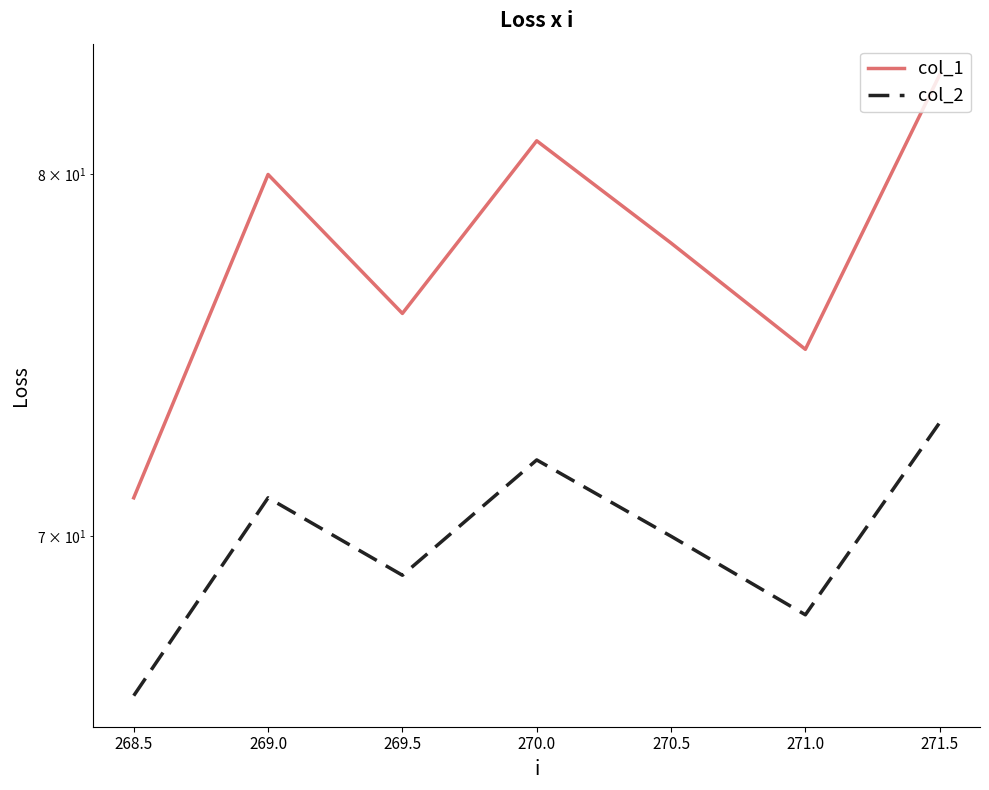

What is the sum of all col_2 values?

489